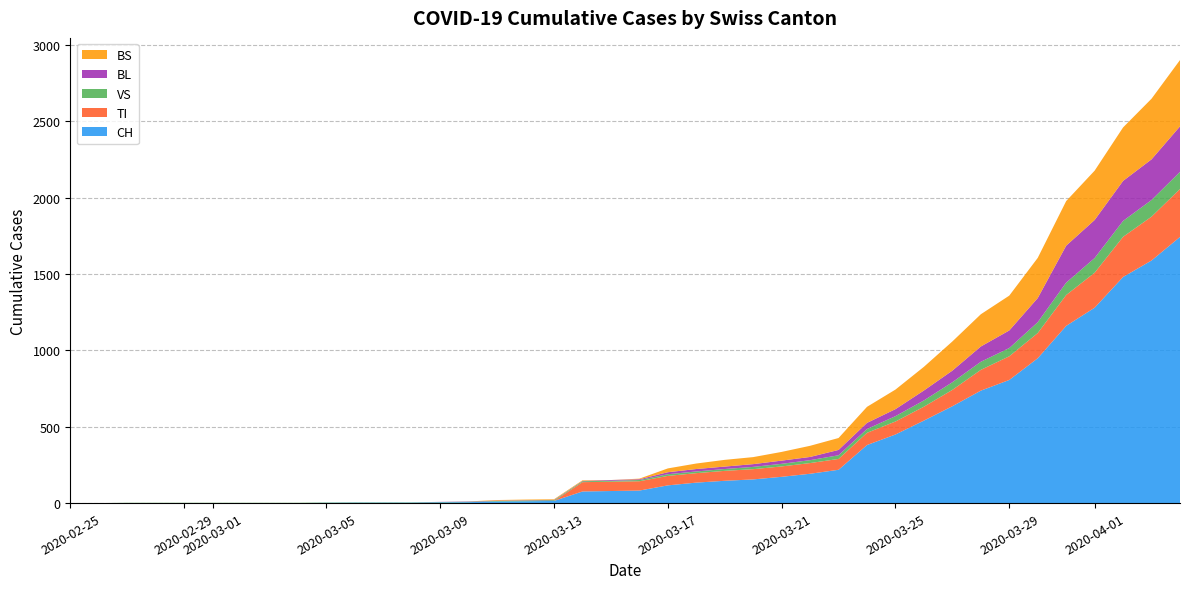

Reading left to right, extract all data points from this chart.

CH: 2020-02-25=0	2020-02-26=0	2020-02-27=0	2020-02-28=0	2020-02-29=0	2020-03-01=0	2020-03-02=0	2020-03-03=0	2020-03-04=0	2020-03-05=2	2020-03-06=3	2020-03-07=3	2020-03-08=3	2020-03-09=5	2020-03-10=6	2020-03-11=11	2020-03-12=12	2020-03-13=14	2020-03-14=76	2020-03-15=79	2020-03-16=82	2020-03-17=116	2020-03-18=134	2020-03-19=146	2020-03-20=155	2020-03-21=172	2020-03-22=192	2020-03-23=218	2020-03-24=380	2020-03-25=449	2020-03-26=540	2020-03-27=634	2020-03-28=736	2020-03-29=806	2020-03-30=948	2020-03-31=1160	2020-04-01=1279	2020-04-02=1480	2020-04-03=1588	2020-04-04=1742
TI: 2020-02-25=0	2020-02-26=0	2020-02-27=0	2020-02-28=0	2020-02-29=0	2020-03-01=0	2020-03-02=0	2020-03-03=0	2020-03-04=0	2020-03-05=0	2020-03-06=0	2020-03-07=0	2020-03-08=0	2020-03-09=0	2020-03-10=0	2020-03-11=0	2020-03-12=0	2020-03-13=0	2020-03-14=61	2020-03-15=61	2020-03-16=61	2020-03-17=62	2020-03-18=62	2020-03-19=65	2020-03-20=67	2020-03-21=68	2020-03-22=70	2020-03-23=71	2020-03-24=80	2020-03-25=85	2020-03-26=91	2020-03-27=107	2020-03-28=136	2020-03-29=155	2020-03-30=165	2020-03-31=202	2020-04-01=229	2020-04-02=263	2020-04-03=287	2020-04-04=314
VS: 2020-02-25=0	2020-02-26=0	2020-02-27=2	2020-02-28=2	2020-02-29=2	2020-03-01=2	2020-03-02=2	2020-03-03=2	2020-03-04=2	2020-03-05=2	2020-03-06=2	2020-03-07=2	2020-03-08=2	2020-03-09=2	2020-03-10=3	2020-03-11=3	2020-03-12=5	2020-03-13=5	2020-03-14=6	2020-03-15=6	2020-03-16=8	2020-03-17=11	2020-03-18=11	2020-03-19=12	2020-03-20=15	2020-03-21=17	2020-03-22=19	2020-03-23=24	2020-03-24=25	2020-03-25=35	2020-03-26=41	2020-03-27=50	2020-03-28=53	2020-03-29=54	2020-03-30=71	2020-03-31=81	2020-04-01=96	2020-04-02=104	2020-04-03=109	2020-04-04=112
BL: 2020-02-25=0	2020-02-26=0	2020-02-27=0	2020-02-28=0	2020-02-29=0	2020-03-01=0	2020-03-02=0	2020-03-03=0	2020-03-04=0	2020-03-05=0	2020-03-06=0	2020-03-07=0	2020-03-08=0	2020-03-09=1	2020-03-10=2	2020-03-11=2	2020-03-12=2	2020-03-13=2	2020-03-14=2	2020-03-15=5	2020-03-16=5	2020-03-17=13	2020-03-18=16	2020-03-19=16	2020-03-20=18	2020-03-21=21	2020-03-22=21	2020-03-23=35	2020-03-24=40	2020-03-25=46	2020-03-26=65	2020-03-27=76	2020-03-28=100	2020-03-29=115	2020-03-30=158	2020-03-31=242	2020-04-01=249	2020-04-02=262	2020-04-03=266	2020-04-04=298
BS: 2020-02-25=0	2020-02-26=0	2020-02-27=0	2020-02-28=0	2020-02-29=0	2020-03-01=0	2020-03-02=0	2020-03-03=0	2020-03-04=0	2020-03-05=0	2020-03-06=0	2020-03-07=0	2020-03-08=0	2020-03-09=0	2020-03-10=0	2020-03-11=4	2020-03-12=4	2020-03-13=4	2020-03-14=4	2020-03-15=0	2020-03-16=4	2020-03-17=25	2020-03-18=36	2020-03-19=44	2020-03-20=46	2020-03-21=57	2020-03-22=73	2020-03-23=78	2020-03-24=105	2020-03-25=128	2020-03-26=155	2020-03-27=191	2020-03-28=211	2020-03-29=228	2020-03-30=263	2020-03-31=292	2020-04-01=323	2020-04-02=350	2020-04-03=397	2020-04-04=434